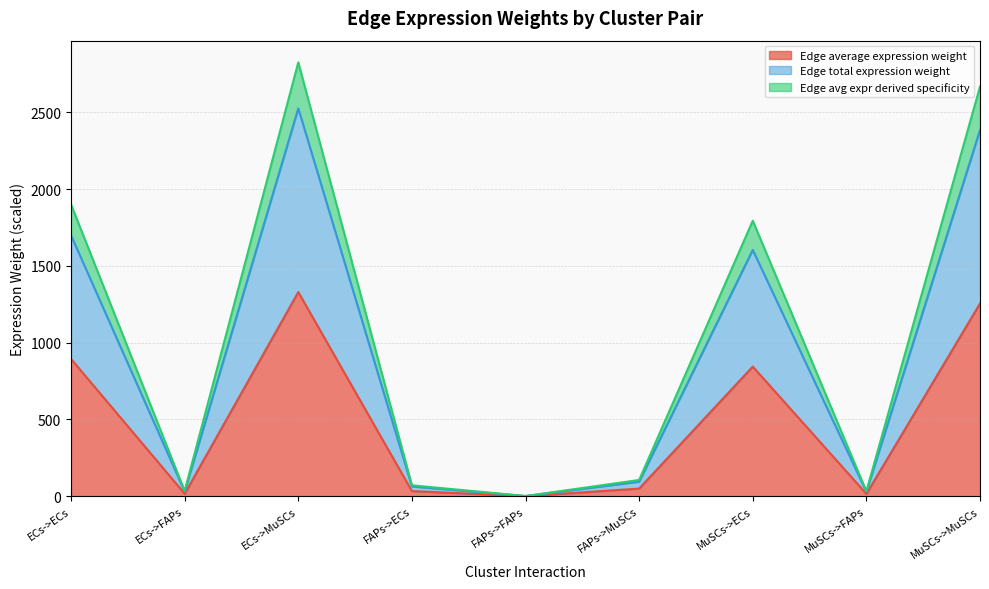

What is the total value across all series at ECs->ECs?

1900.1